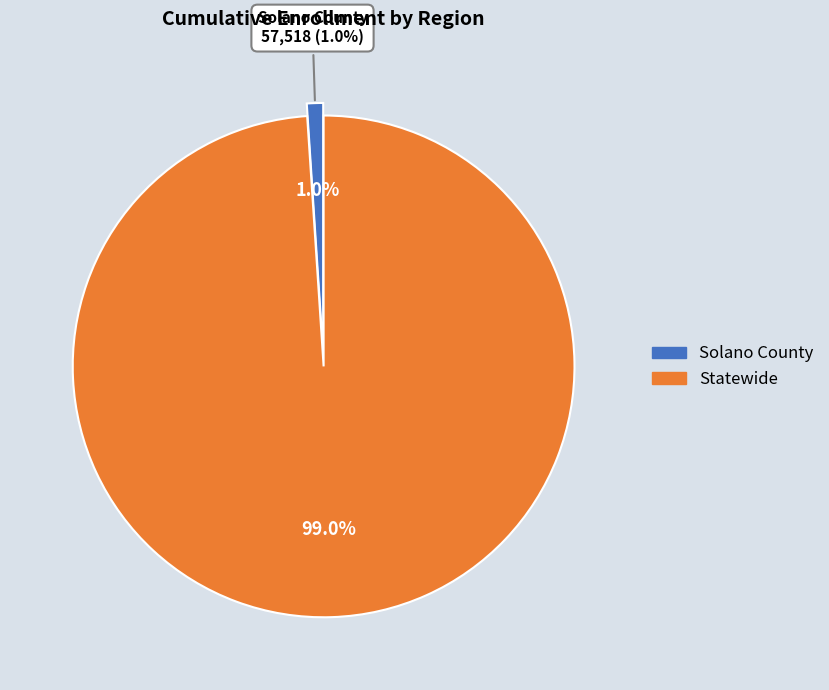

Count the number of slices in the pie.

2